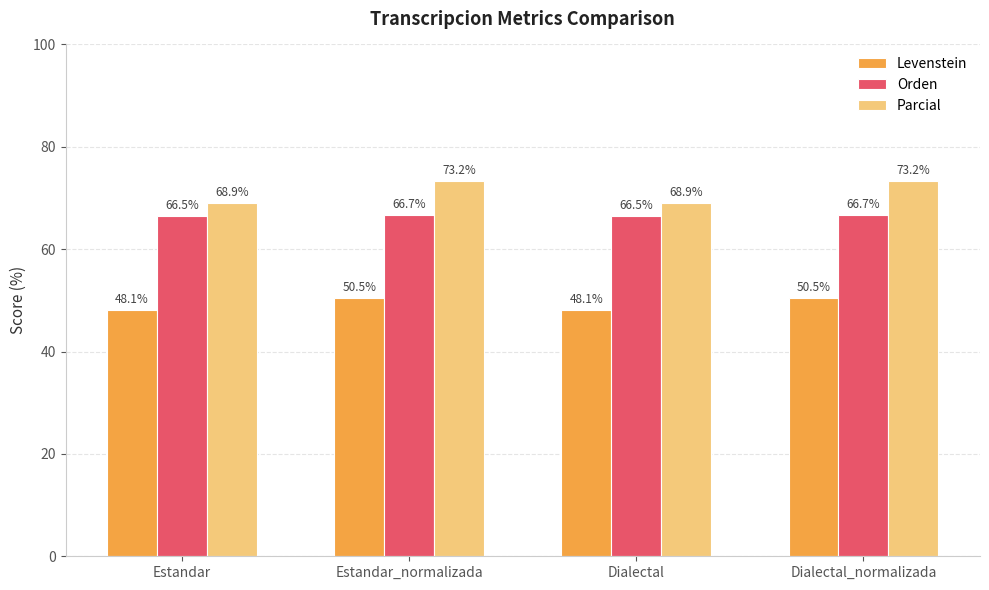

What is the highest value of the Parcial series?

73.2